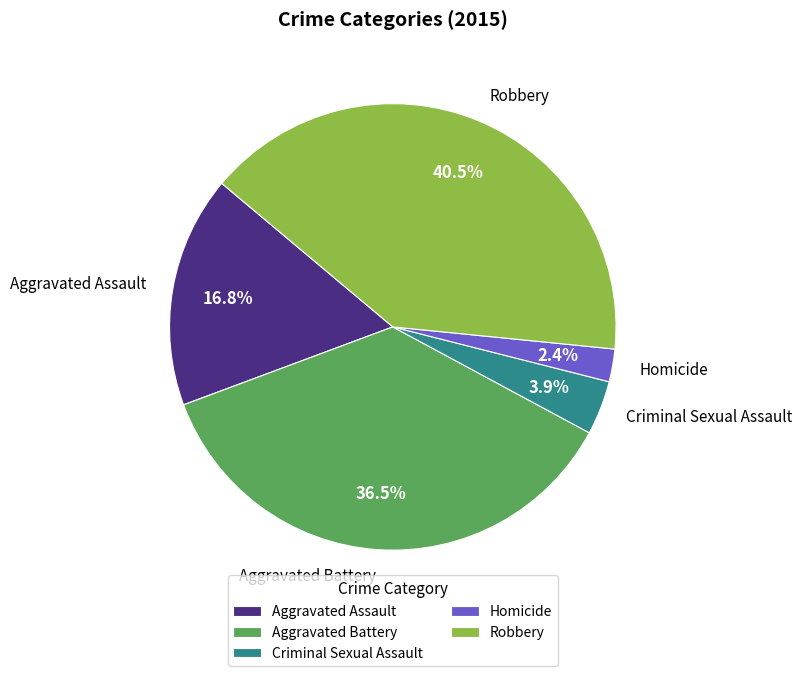

Do Robbery and Aggravated Battery together represent more than half of the pie?

Yes